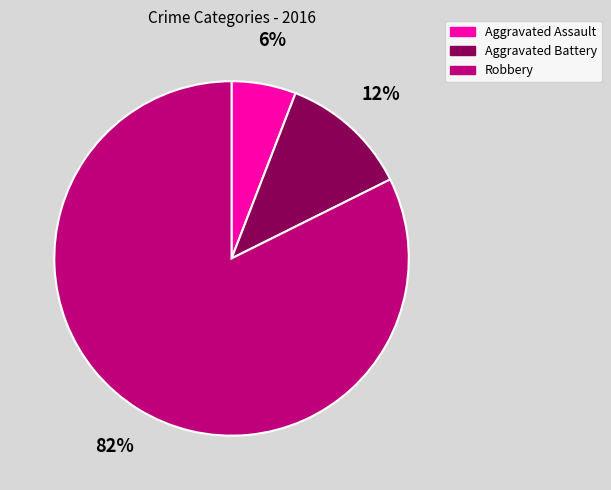

Is it true that Aggravated Battery is 12% of the pie?

True